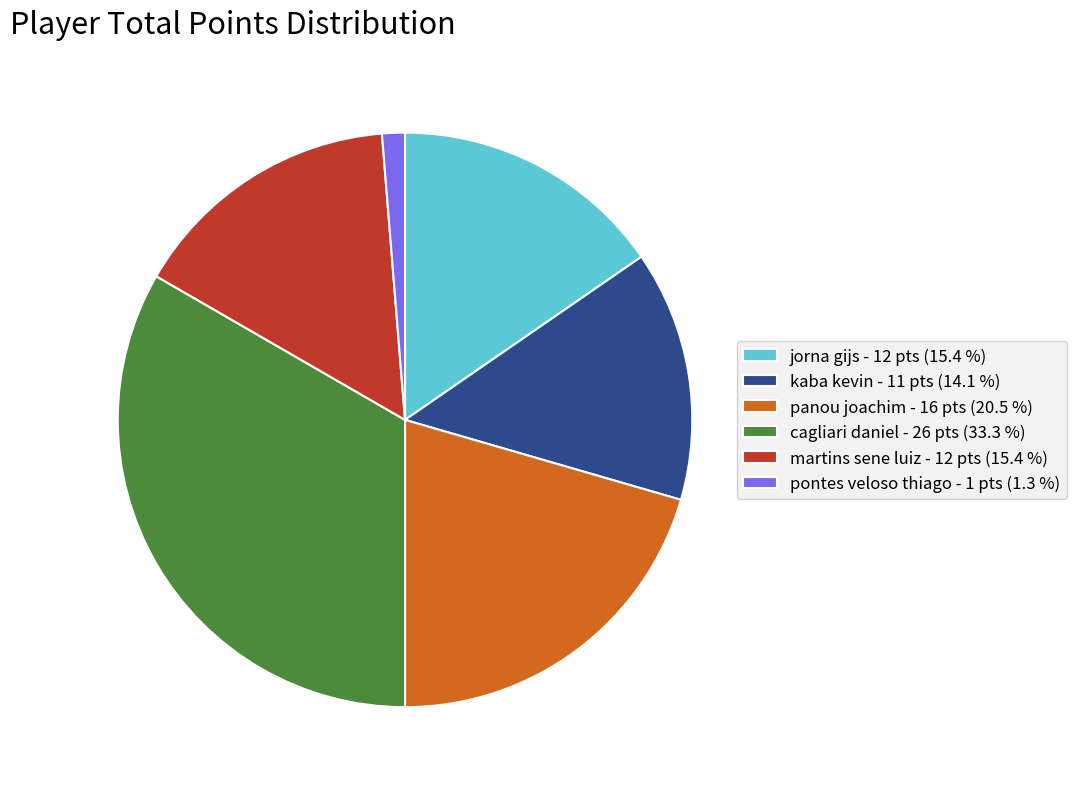

Is jorna gijs - 12 the majority of the pie?

No